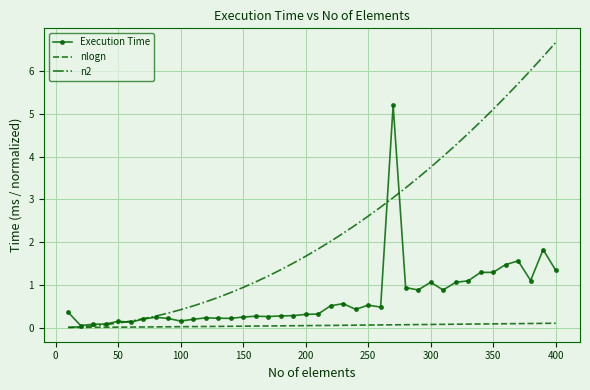

Which series has the largest range (max minus min)?

n2